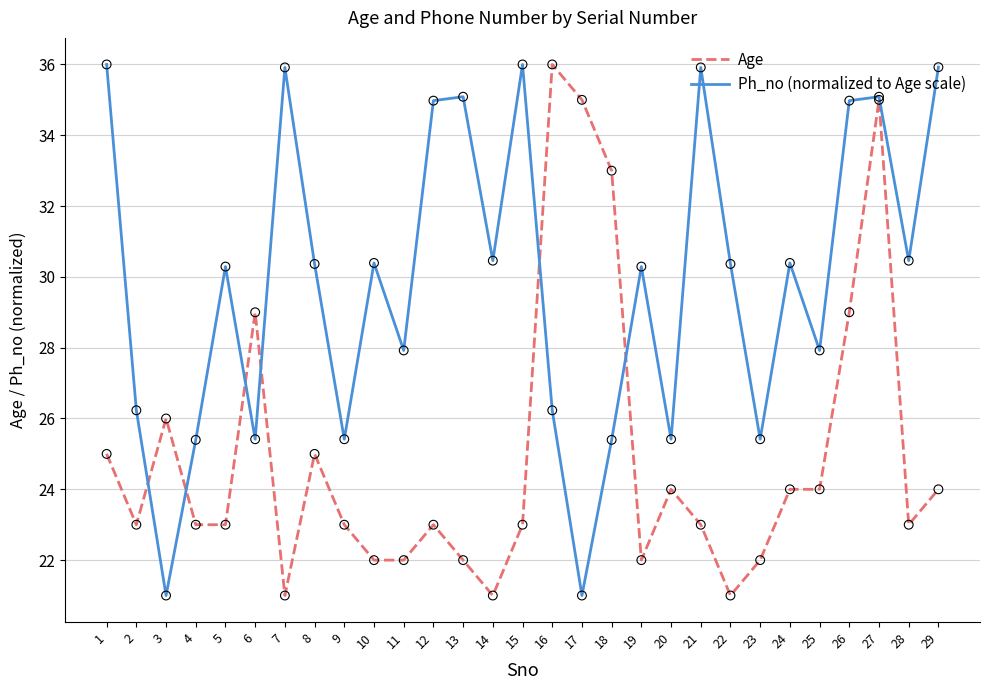

At which category is the sum across all series the highest?

27